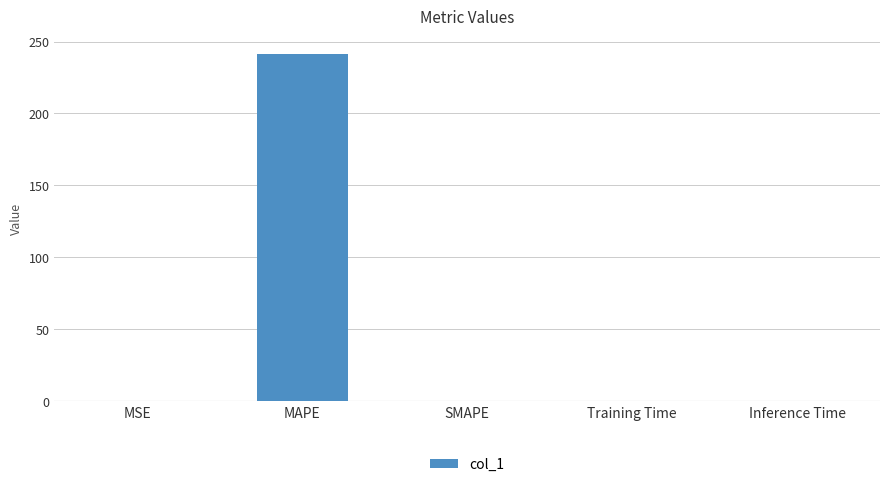

The chart shows a value of 0.0 at Training Time. True or false?

True